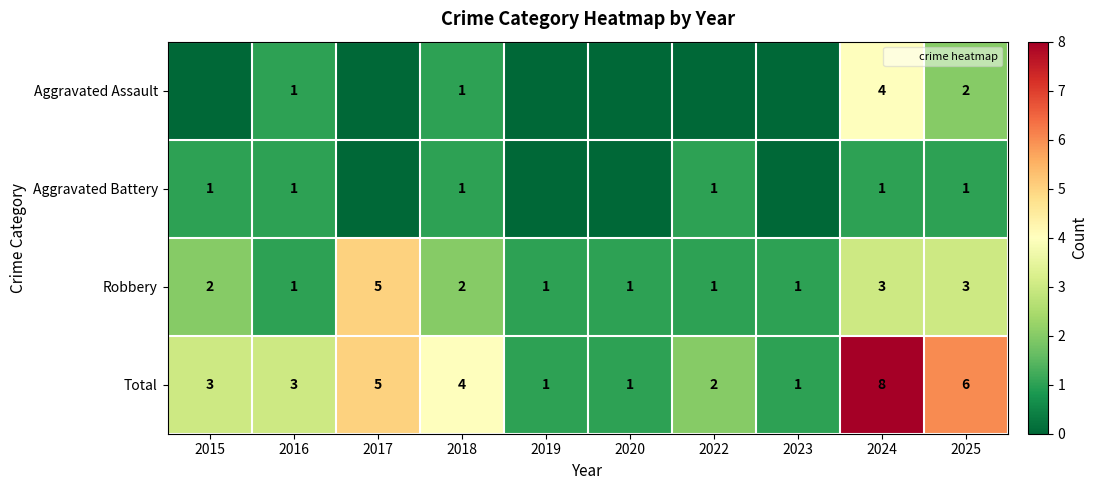

Which has a higher value, 2023 or 2015?

2023